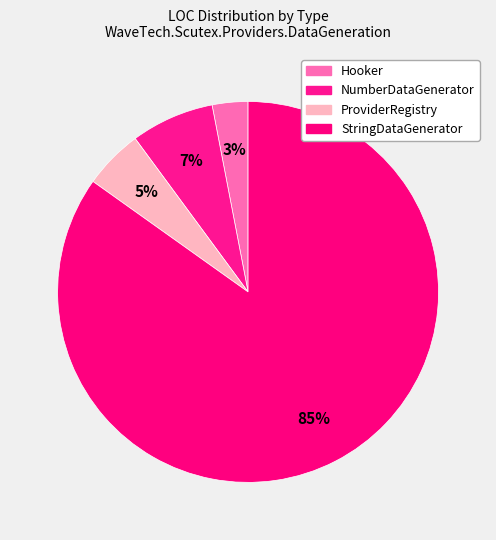

What is the smallest slice in the pie chart?

Hooker